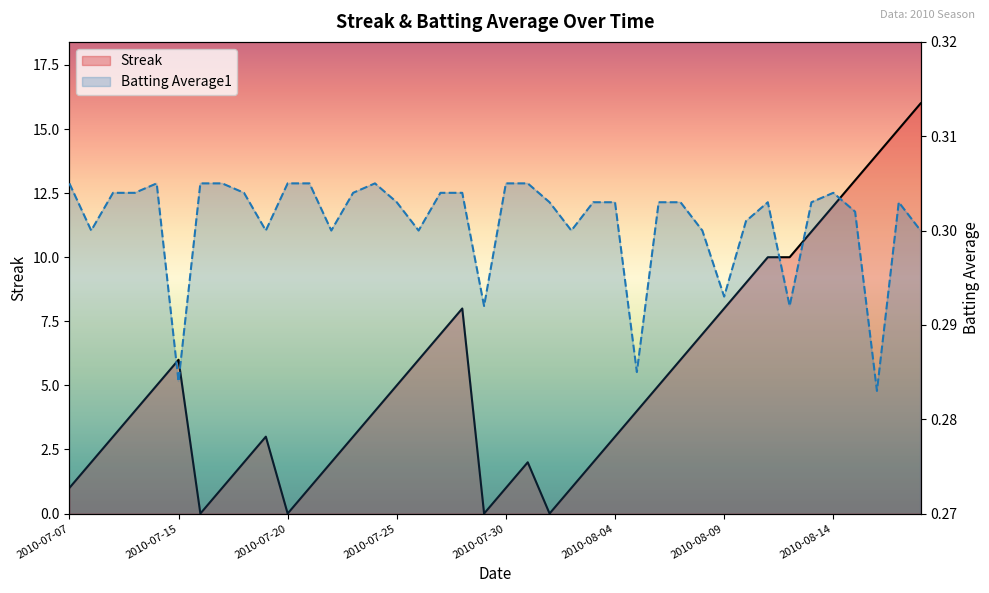

What is the value of the Batting Average1 point at the 32nd from the left?

0.3